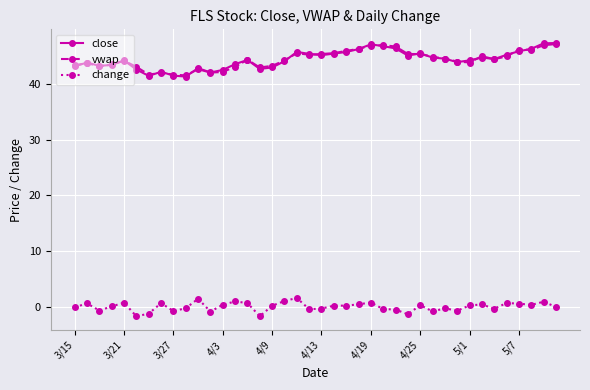

Which series has the largest range (max minus min)?

close